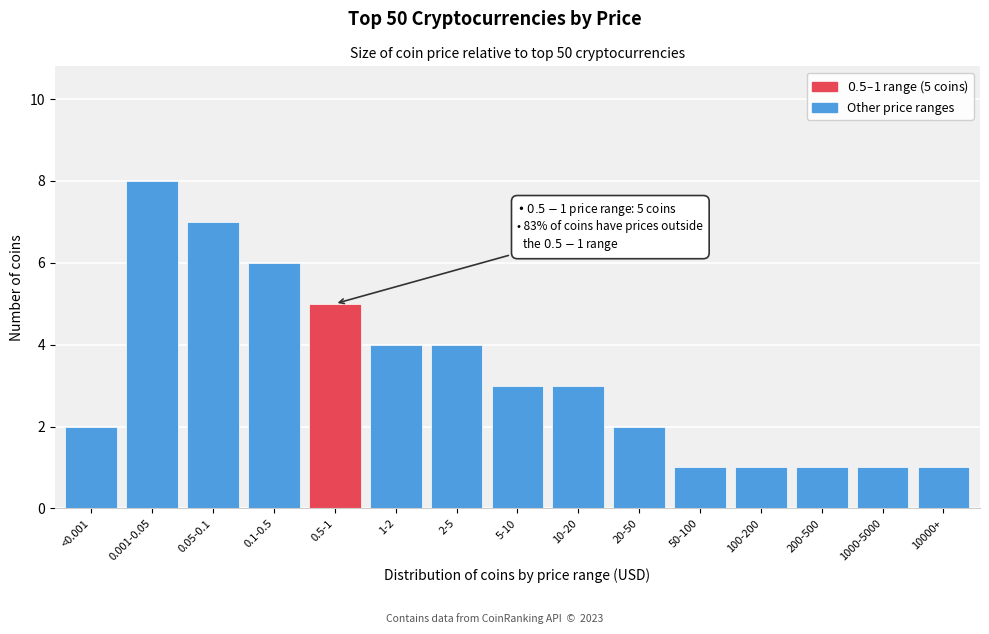

Reading left to right, what are all the values shown in this chart?

2	8	7	6	5	4	4	3	3	2	1	1	1	1	1